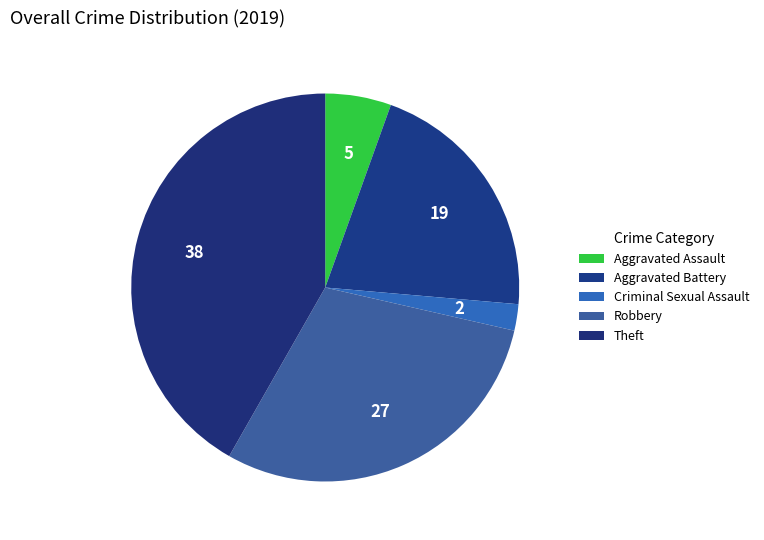

What is the largest slice in the pie chart?

Theft